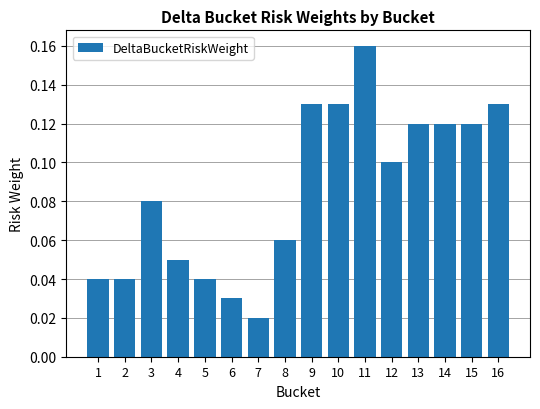

What is the sum of all values?

1.4